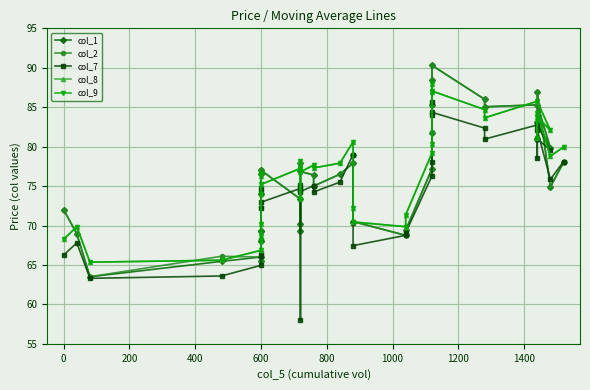

Reading left to right, transcribe all the data shown in this chart.

col_1: 72.0	69.0	63.5	65.5	66.0	65.5	68.0	69.2	69.2	74.0	76.5	77.0	73.3	69.2	70.2	78.0	76.8	76.4	75.0	76.5	77.9	79.0	70.5	68.8	69.4	77.2	81.8	88.4	85.2	90.3	86.0	85.0	85.3	79.8	83.1	81.0	86.9	74.9	78.0
col_2: 72.0	69.0	63.5	66.1	66.0	65.5	68.0	69.2	72.4	76.6	77.0	77.0	73.3	69.2	70.2	78.0	76.8	76.4	75.0	76.5	77.9	79.0	70.5	68.8	69.4	77.2	81.8	88.4	85.2	90.3	86.0	85.0	85.3	79.8	83.1	81.0	86.9	74.9	78.0
col_7: 66.2	67.8	63.3	63.6	65.0	66.5	68.2	66.1	72.2	74.8	74.2	73.0	74.7	58.0	74.5	75.1	74.3	75.0	74.2	75.5	79.0	70.3	67.5	68.8	69.1	76.3	78.0	85.7	84.0	84.3	82.3	81.0	82.8	79.5	81.0	78.5	82.1	75.8	78.1
col_8: 68.2	69.8	65.3	65.6	66.8	68.0	70.2	68.7	74.0	76.3	76.7	75.2	77.2	73.3	77.2	78.2	76.8	77.7	77.3	77.9	80.6	72.2	70.5	69.8	71.3	79.2	80.3	88.0	86.9	87.0	84.7	83.7	85.8	82.0	83.8	81.1	84.3	78.8	80.0
col_9: 68.2	69.8	65.3	65.6	66.8	68.0	70.2	68.7	74.0	76.3	76.7	75.2	77.2	73.3	77.2	78.2	76.8	77.7	77.3	77.9	80.6	72.2	70.5	69.8	71.3	79.2	80.3	88.0	86.9	87.0	84.7	83.7	85.8	82.0	83.8	81.1	84.3	78.8	80.0